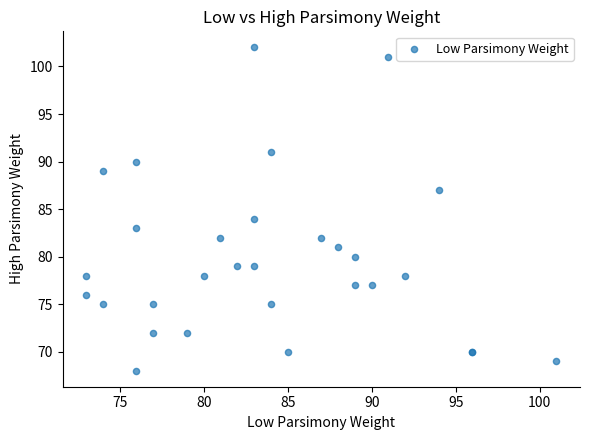

What Y value in the scatter plot is closest to 85?

84